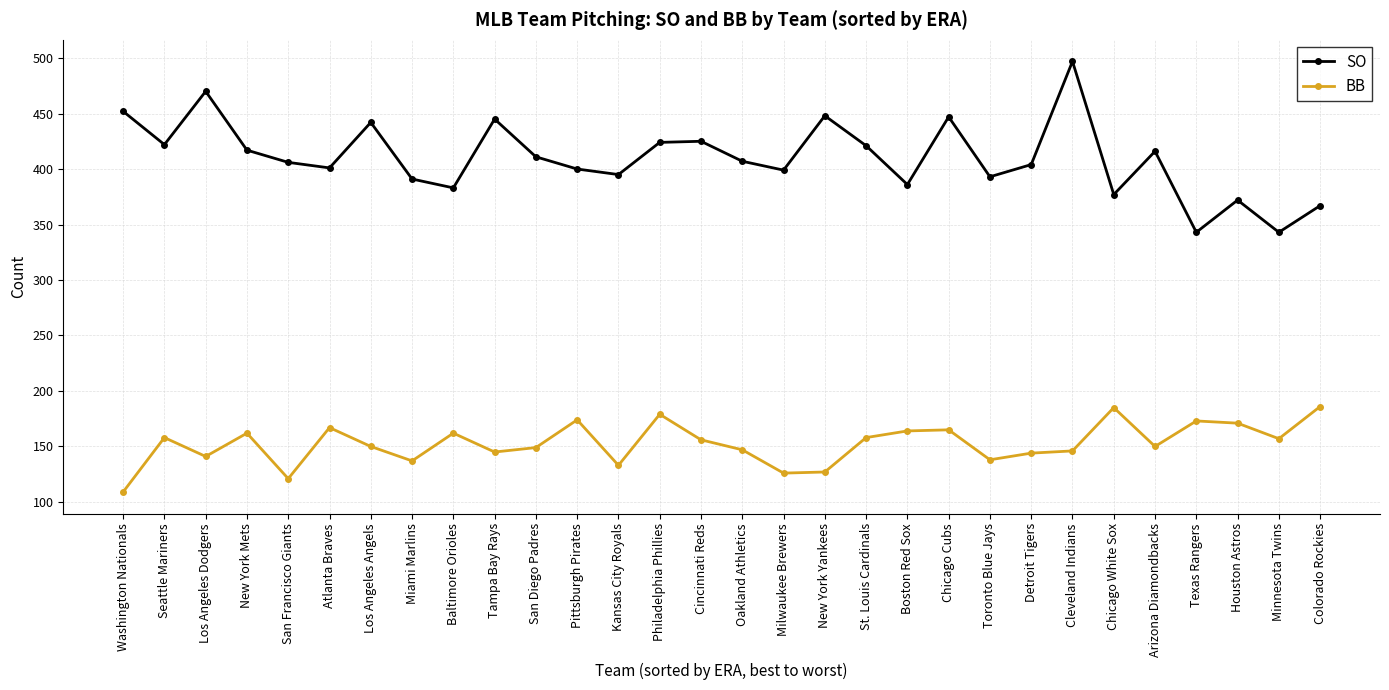

Is the value of BB at Boston Red Sox greater than the value of SO at Seattle Mariners?

No